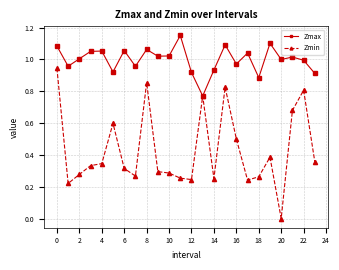

What are all the series names shown in the legend?

Zmax, Zmin